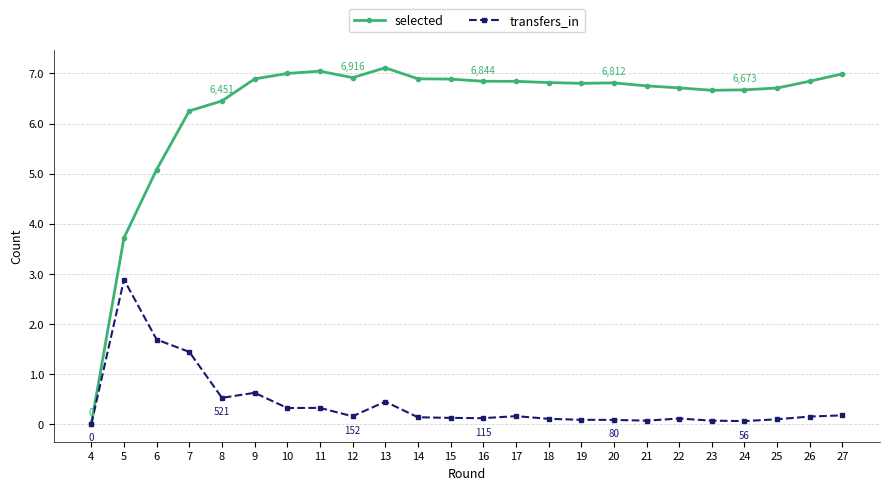

Rank the categories by selected value from highest to lowest.

13, 11, 10, 27, 12, 14, 9, 15, 26, 16, 17, 18, 20, 19, 21, 22, 25, 24, 23, 8, 7, 6, 5, 4